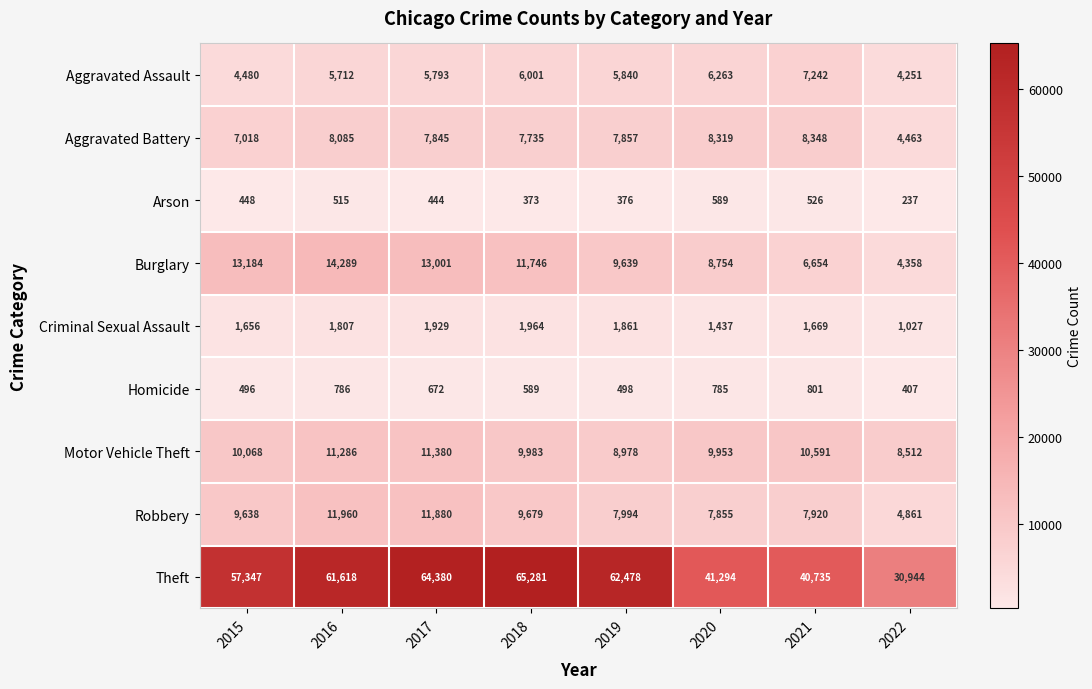

The Criminal Sexual Assault series shows 798 at 2017. True or false?

False